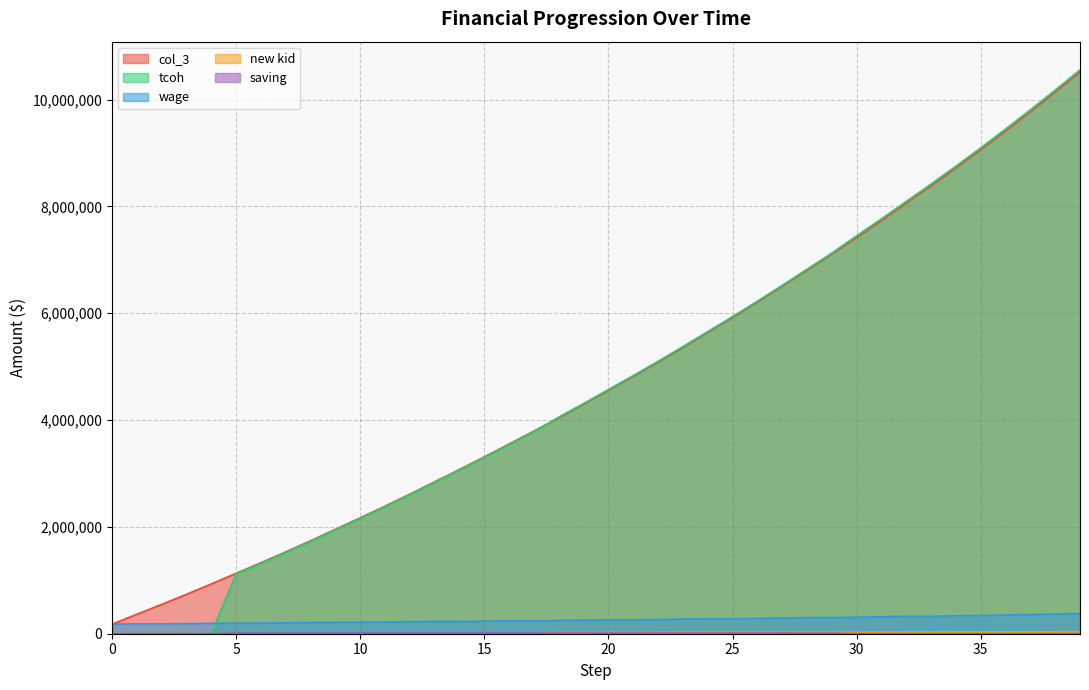

What is the spread (max minus min) of values at 21?

4820848